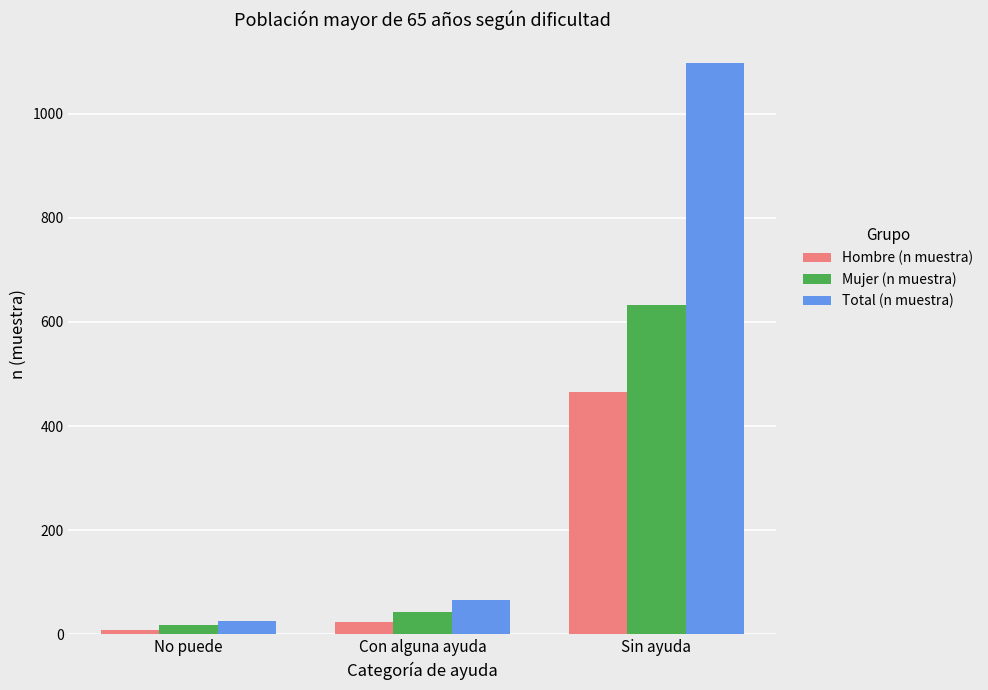

What is the minimum value shown in the chart?

9